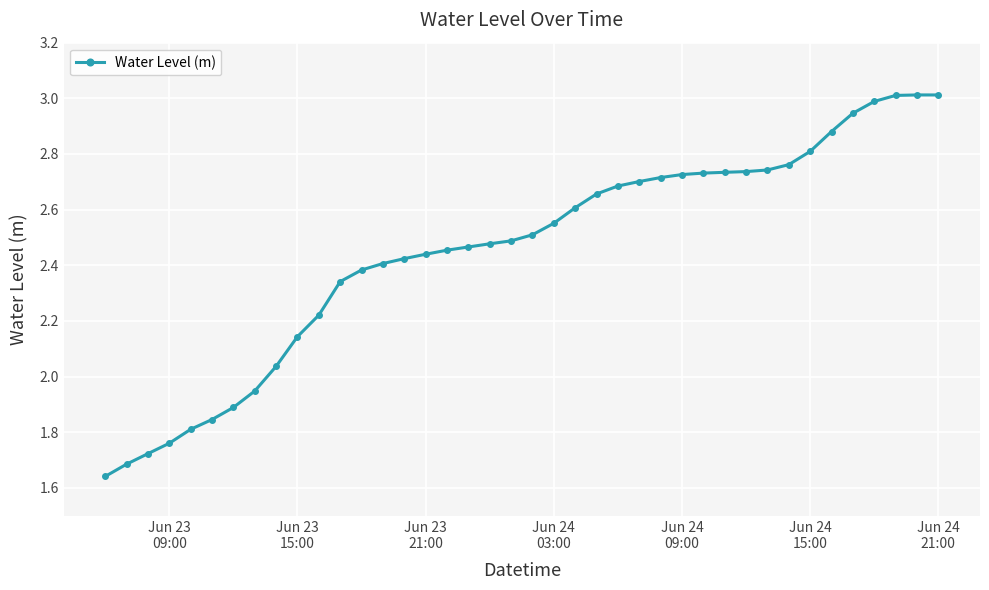

What is the sum of all values?

98.1